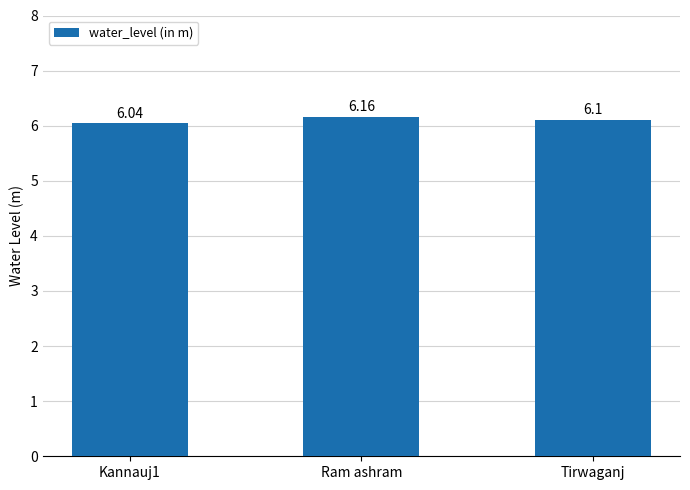

The chart shows a value of 8.1 at Ram ashram. True or false?

False